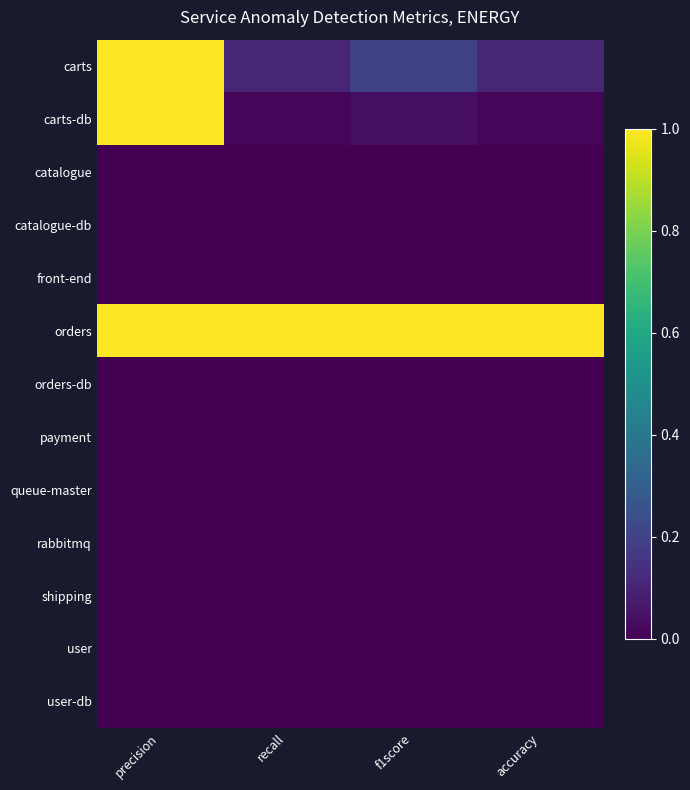

Rank the series at accuracy from lowest to highest value.

catalogue, catalogue-db, front-end, orders-db, payment, queue-master, rabbitmq, shipping, user, user-db, carts-db, carts, orders